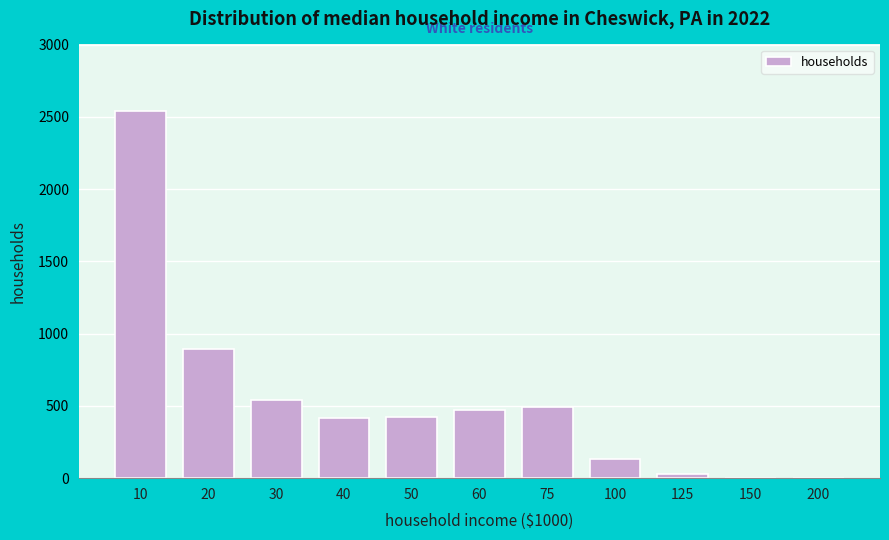

The value at 40 is 413. True or false?

True